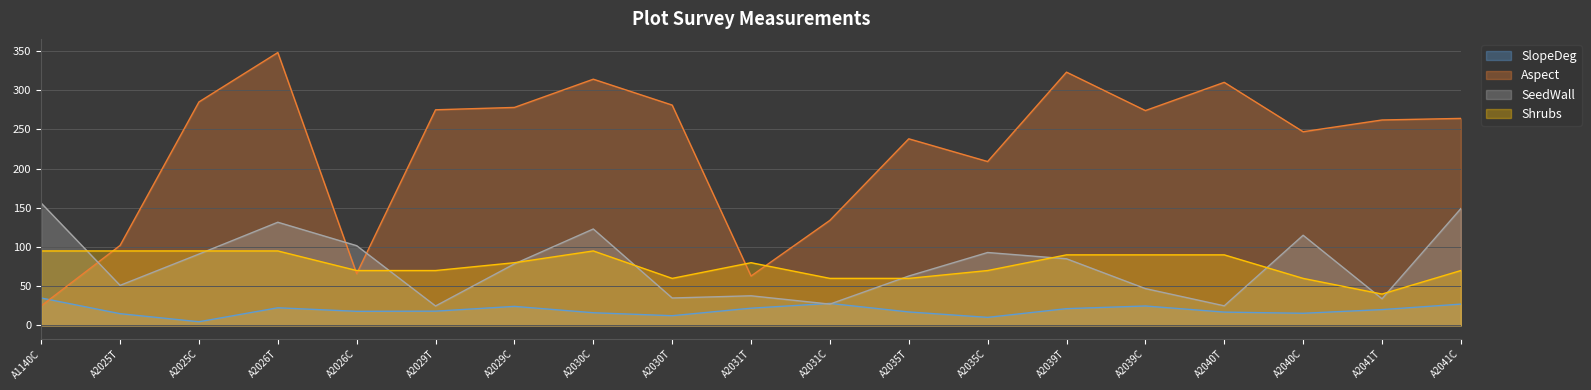

What is the lowest value of the SeedWall series?

24.8